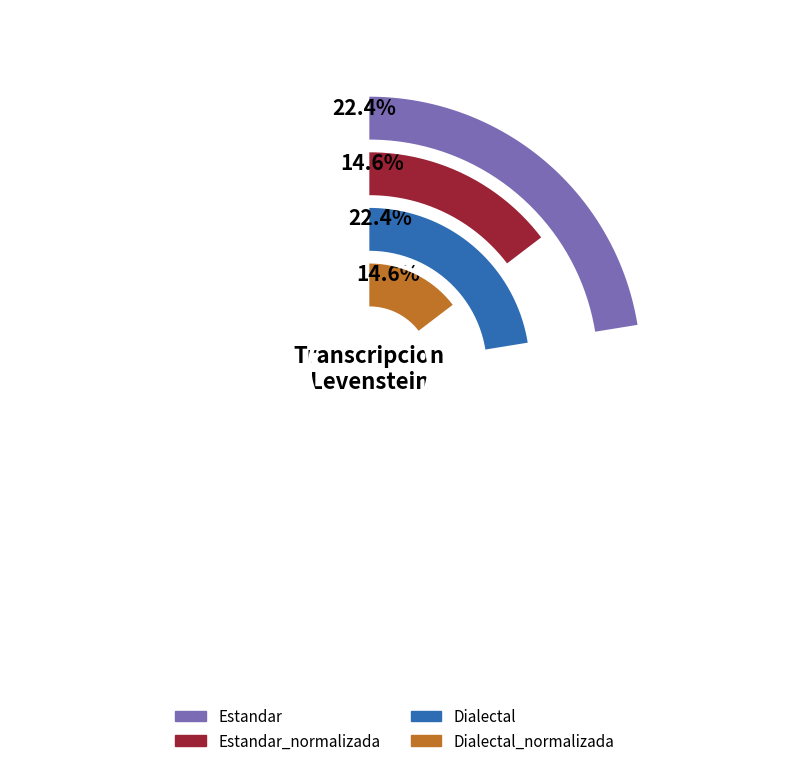

Is there a majority slice in this chart?

No